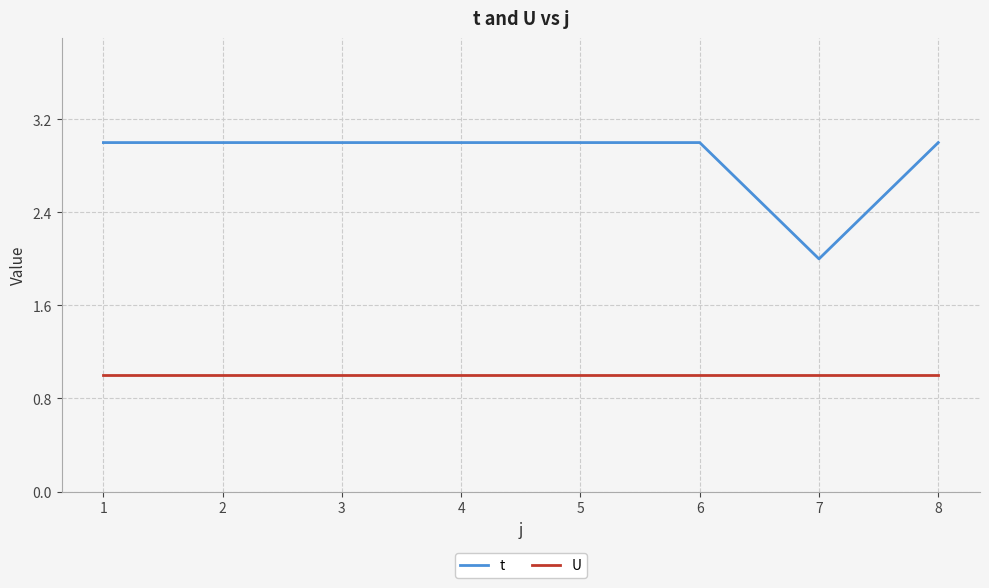

Which series has the widest spread of values?

t